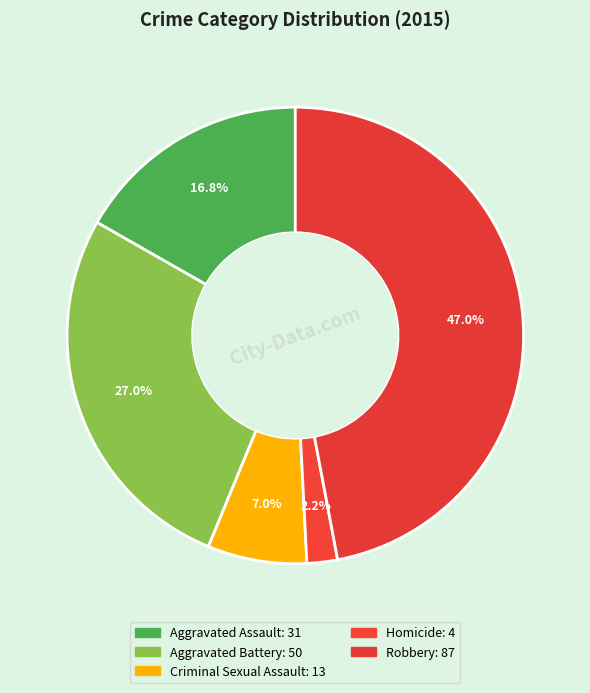

True or false: Robbery accounts for 47% of the total.

True